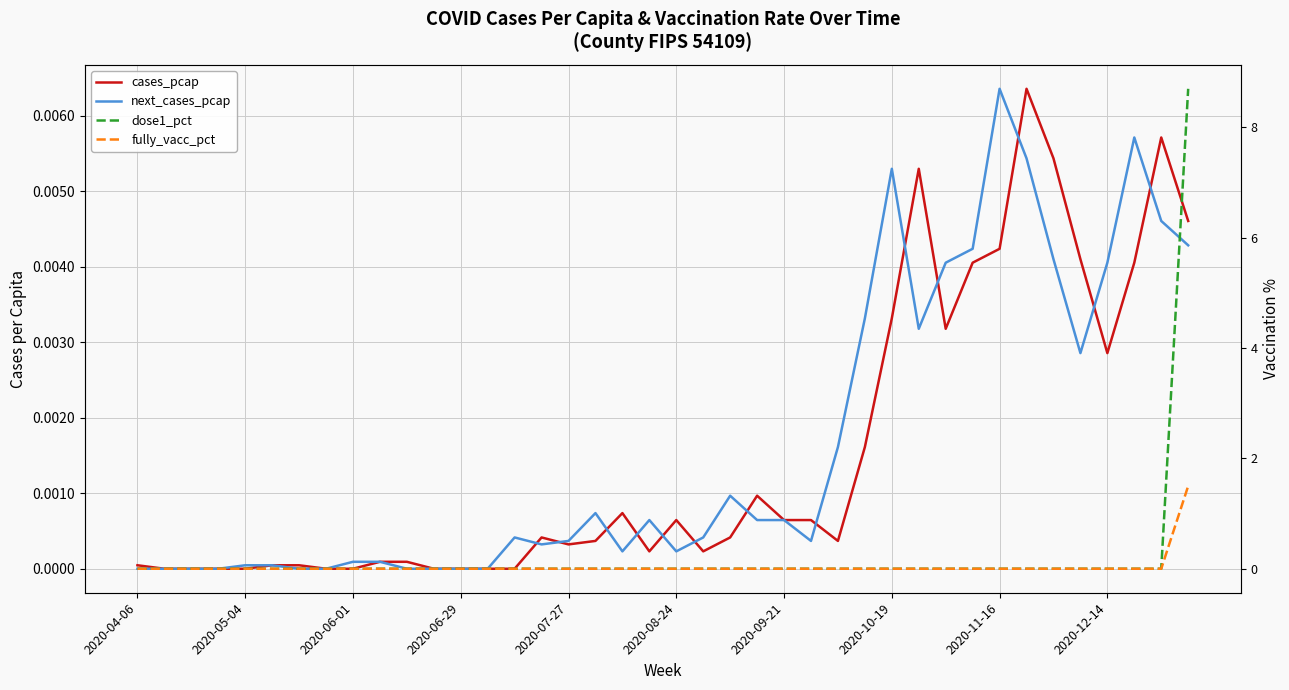

Which series has the widest spread of values?

dose1_pct